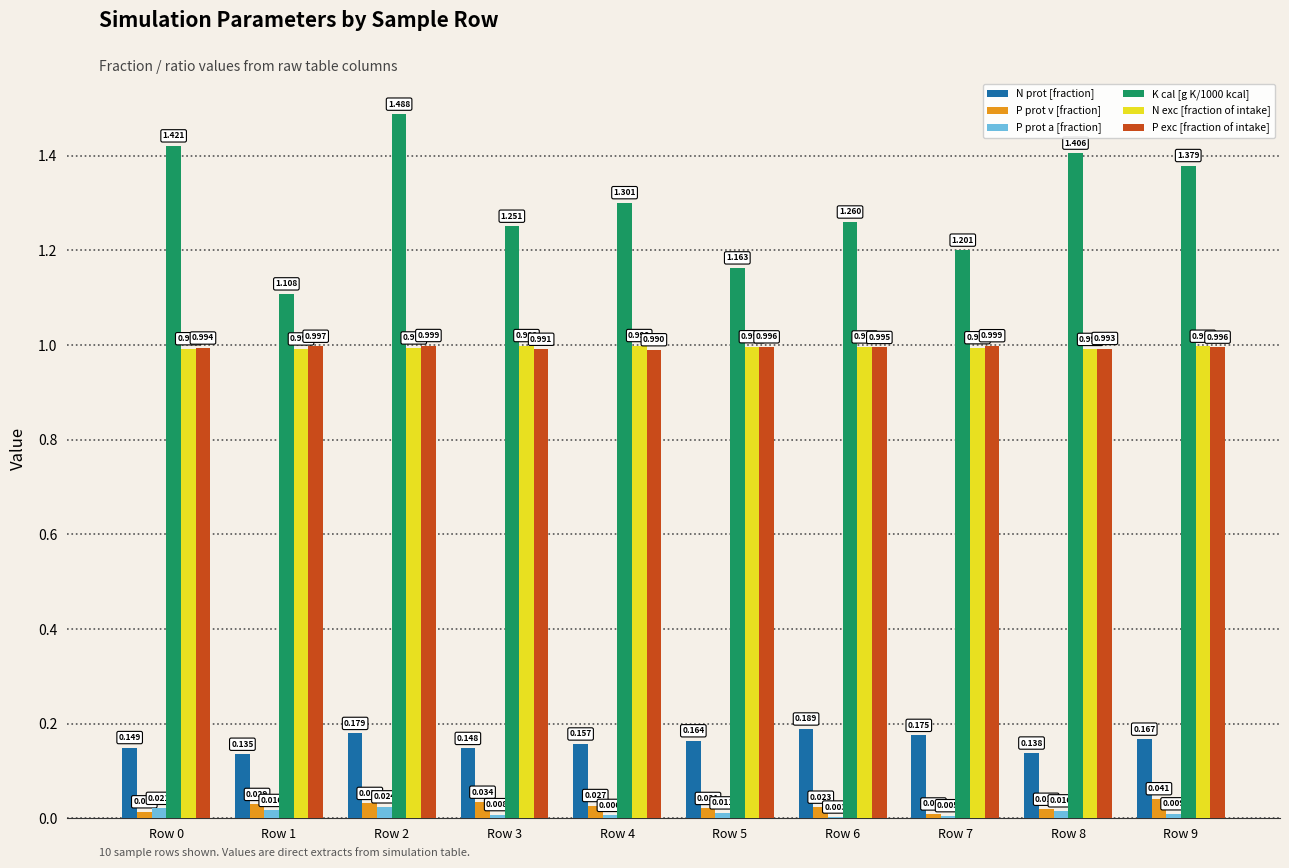

Reading left to right, extract all data points from this chart.

N prot [fraction]: Row 0=0.1	Row 1=0.1	Row 2=0.2	Row 3=0.1	Row 4=0.2	Row 5=0.2	Row 6=0.2	Row 7=0.2	Row 8=0.1	Row 9=0.2
P prot v [fraction]: Row 0=0.0	Row 1=0.0	Row 2=0.0	Row 3=0.0	Row 4=0.0	Row 5=0.0	Row 6=0.0	Row 7=0.0	Row 8=0.0	Row 9=0.0
P prot a [fraction]: Row 0=0.0	Row 1=0.0	Row 2=0.0	Row 3=0.0	Row 4=0.0	Row 5=0.0	Row 6=0.0	Row 7=0.0	Row 8=0.0	Row 9=0.0
K cal [g K/1000 kcal]: Row 0=1.4	Row 1=1.1	Row 2=1.5	Row 3=1.3	Row 4=1.3	Row 5=1.2	Row 6=1.3	Row 7=1.2	Row 8=1.4	Row 9=1.4
N exc [fraction of intake]: Row 0=1.0	Row 1=1.0	Row 2=1.0	Row 3=1.0	Row 4=1.0	Row 5=1.0	Row 6=1.0	Row 7=1.0	Row 8=1.0	Row 9=1.0
P exc [fraction of intake]: Row 0=1.0	Row 1=1.0	Row 2=1.0	Row 3=1.0	Row 4=1.0	Row 5=1.0	Row 6=1.0	Row 7=1.0	Row 8=1.0	Row 9=1.0